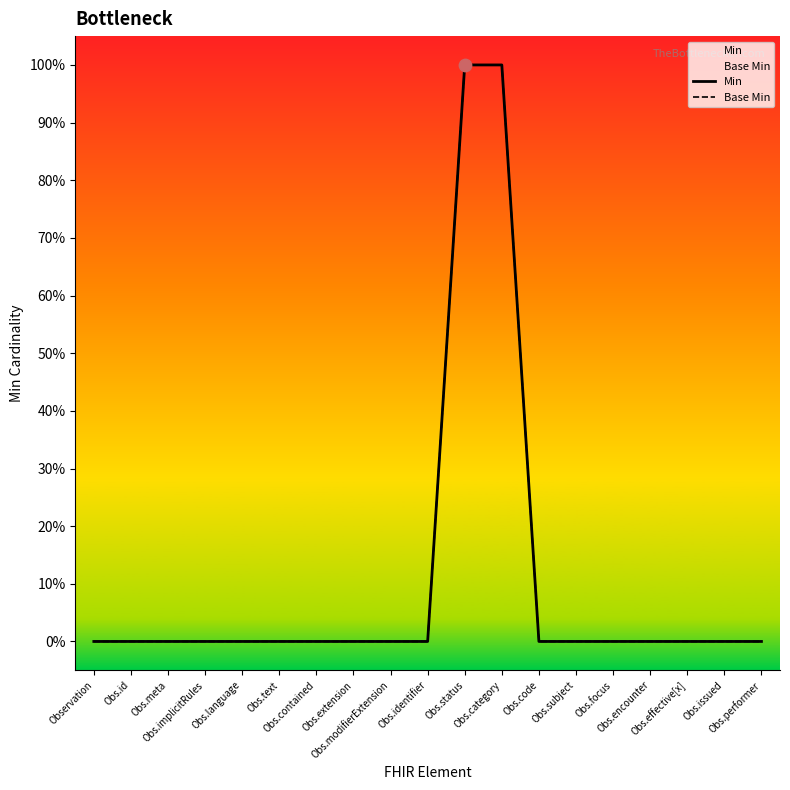

At which category is the sum across all series the highest?

Obs.status